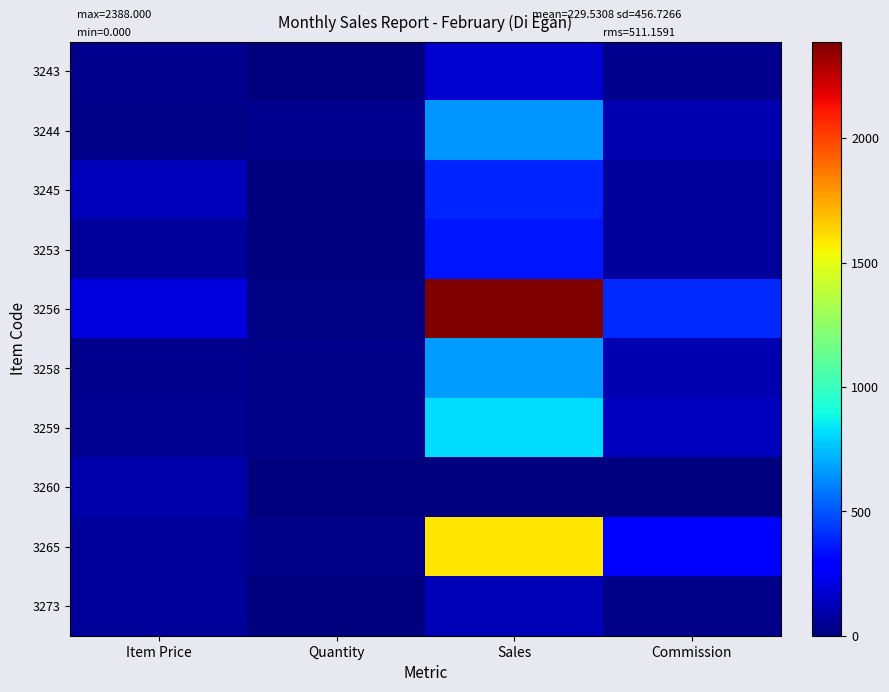

What is the greatest value displayed?

2388.0